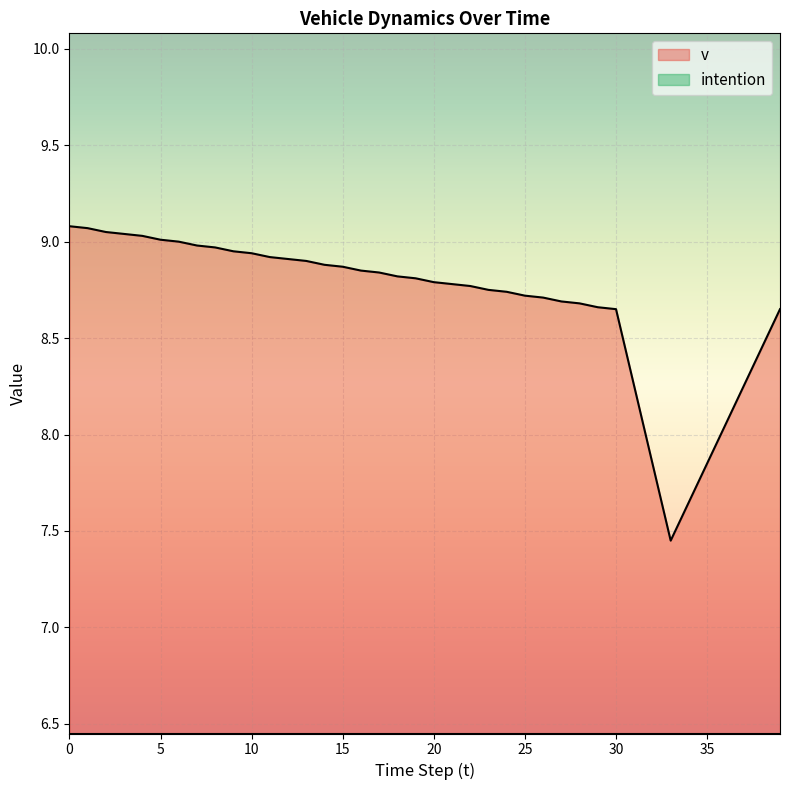

What is the value of the 21st point from the left?

8.8